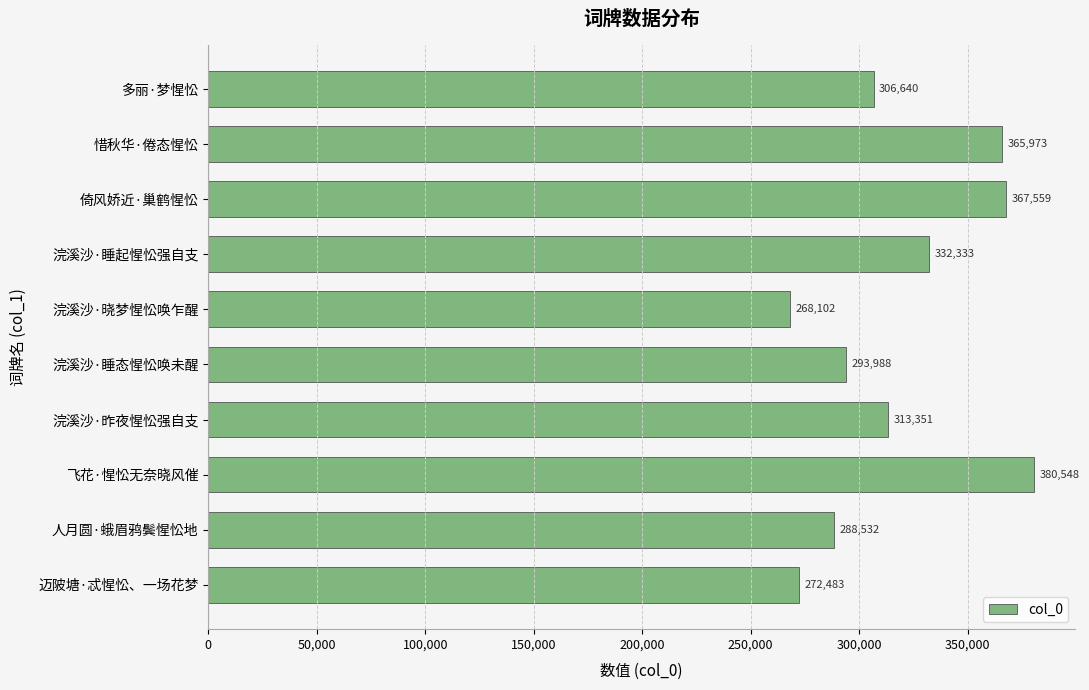

How many data points are less than 313351?

5